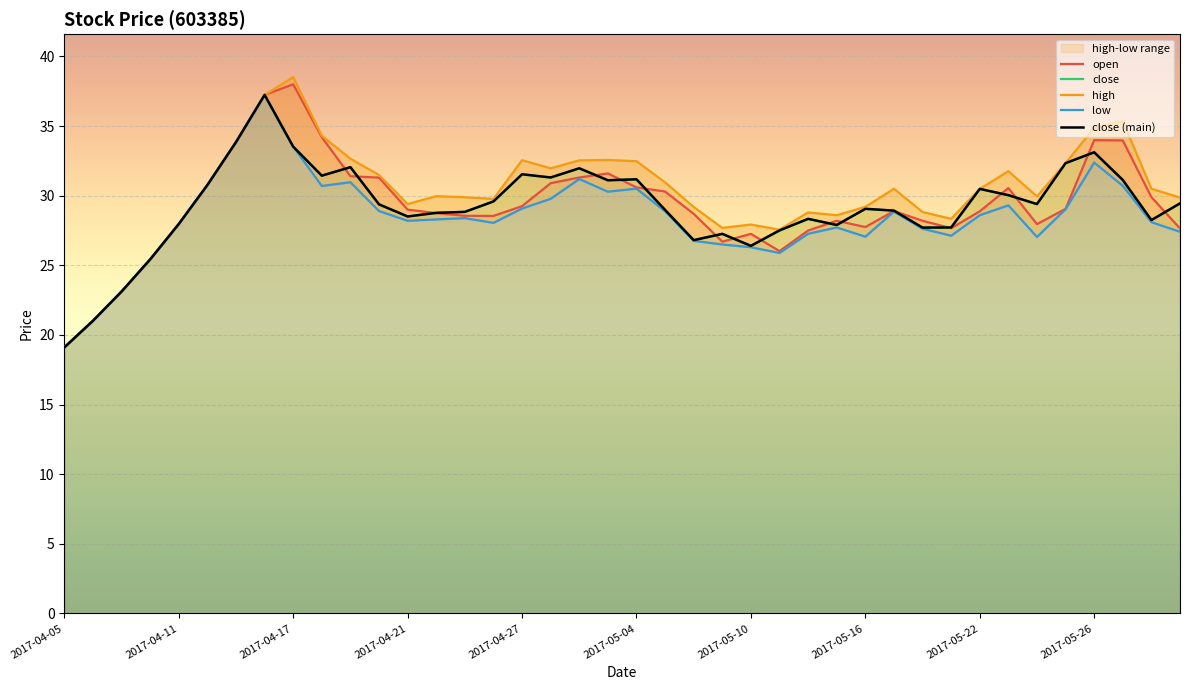

In close, how many points are higher than both neighbors (excluding endpoints)?

10